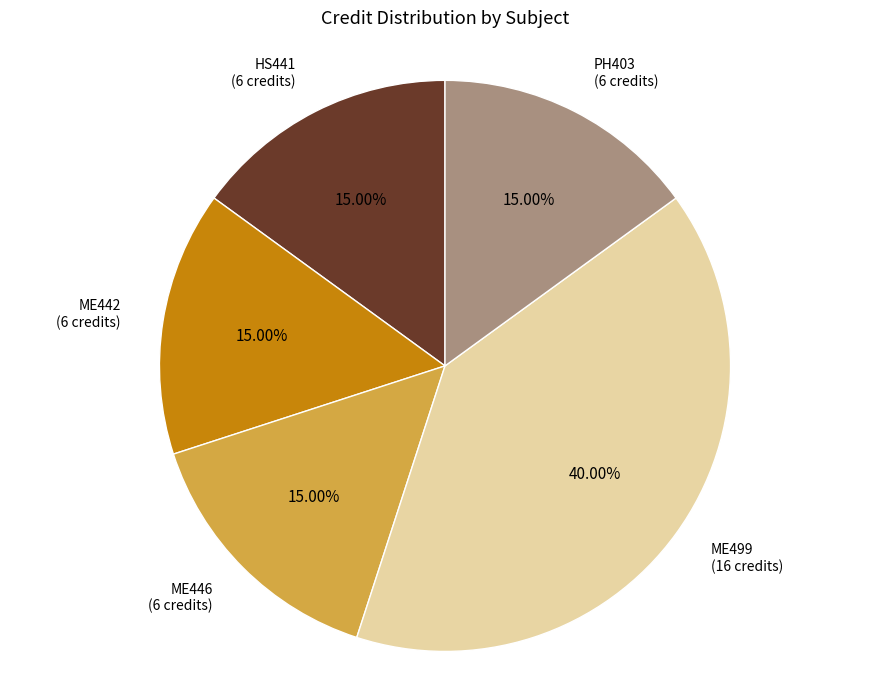

Does ME499 represent more than half of the total?

No